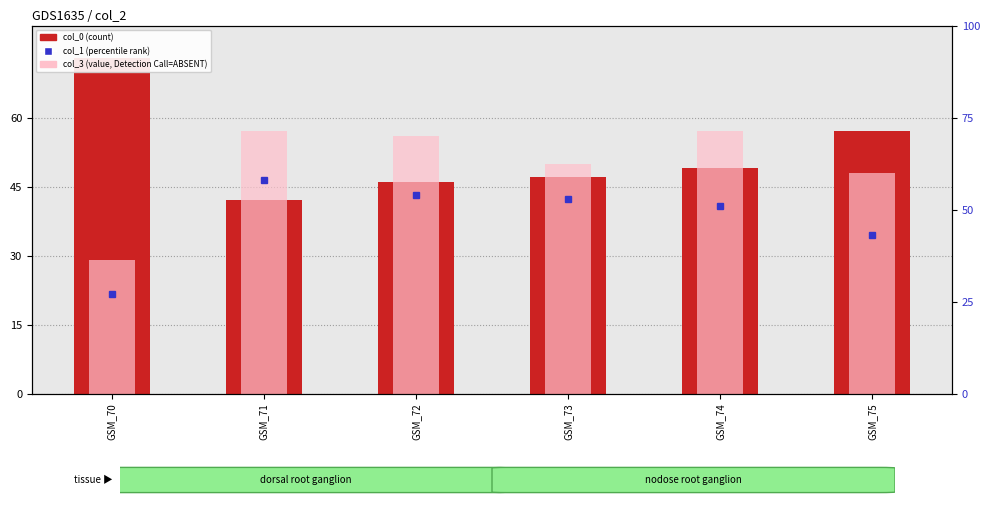

Which category has the lowest value across all series?

GSM_70